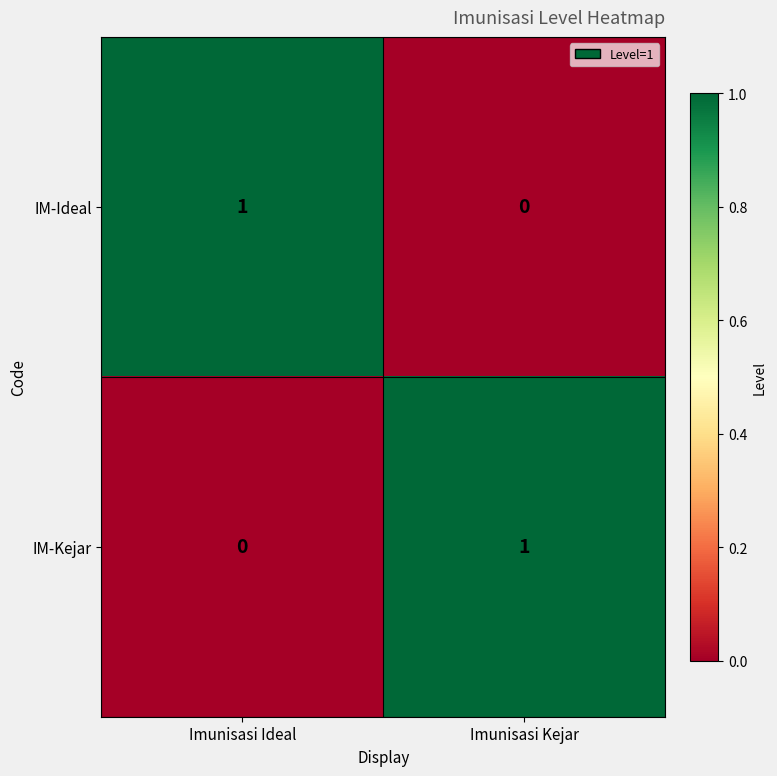

At how many categories does at least one series exceed 0?

2